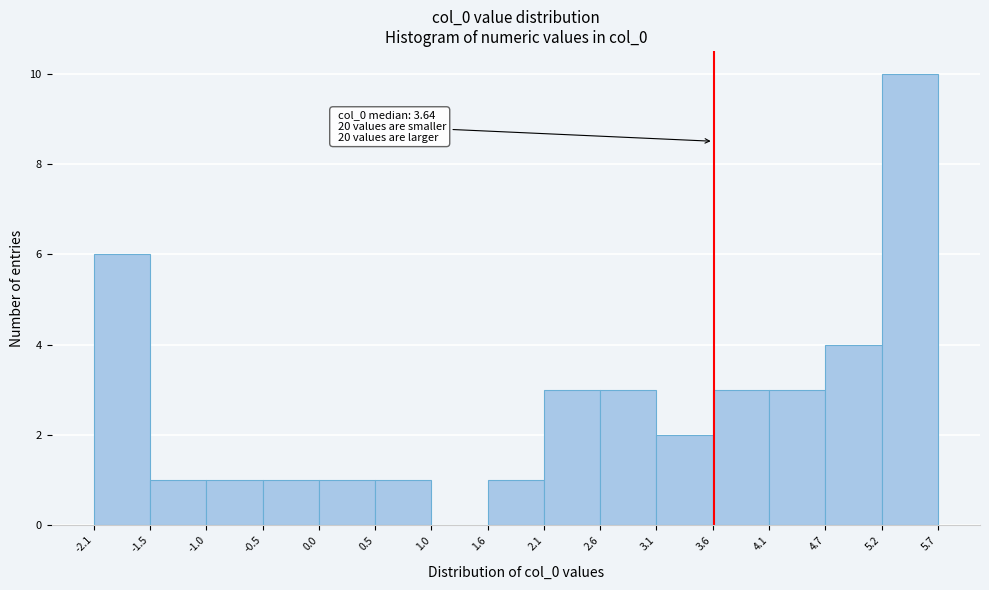

Over which range of the x-axis is the bar tallest?

5.2 to 5.7